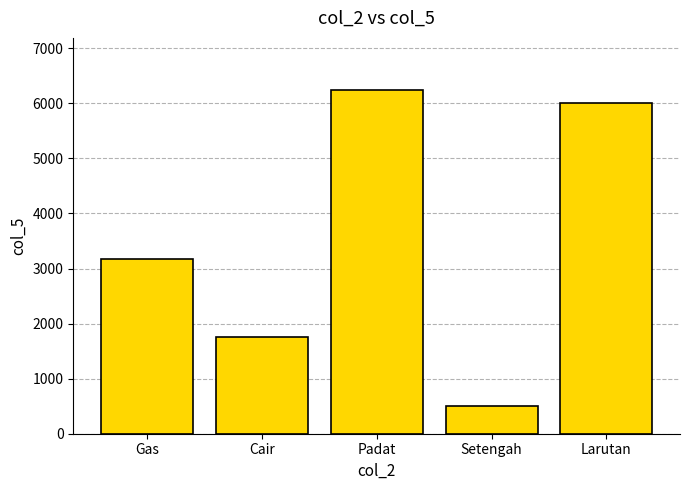

Are the bars horizontal?

No